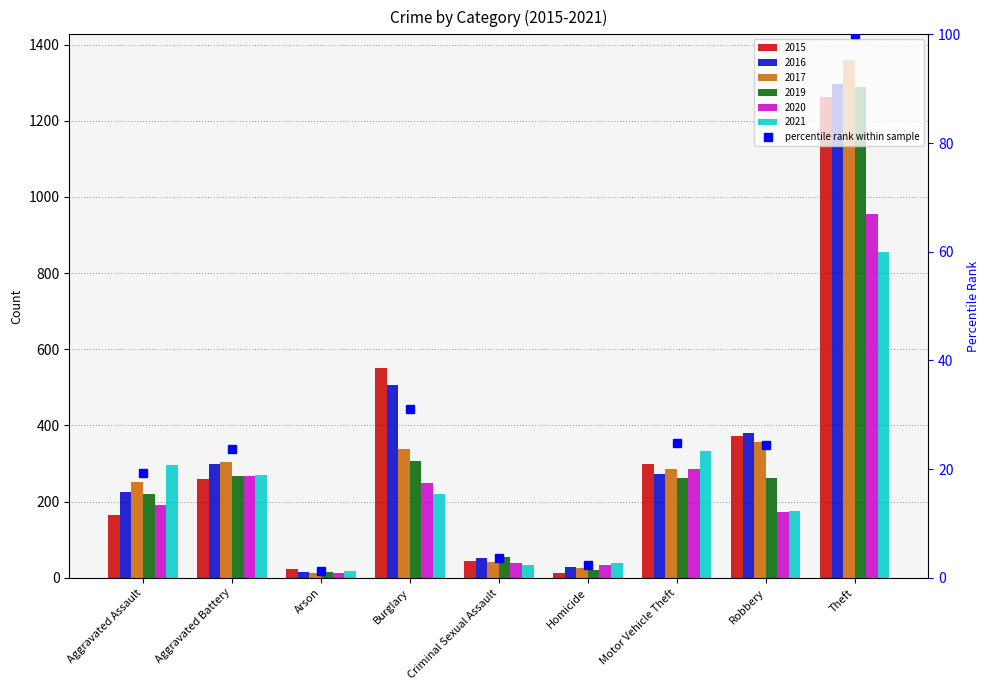

What is the maximum value shown in the chart?

100.0